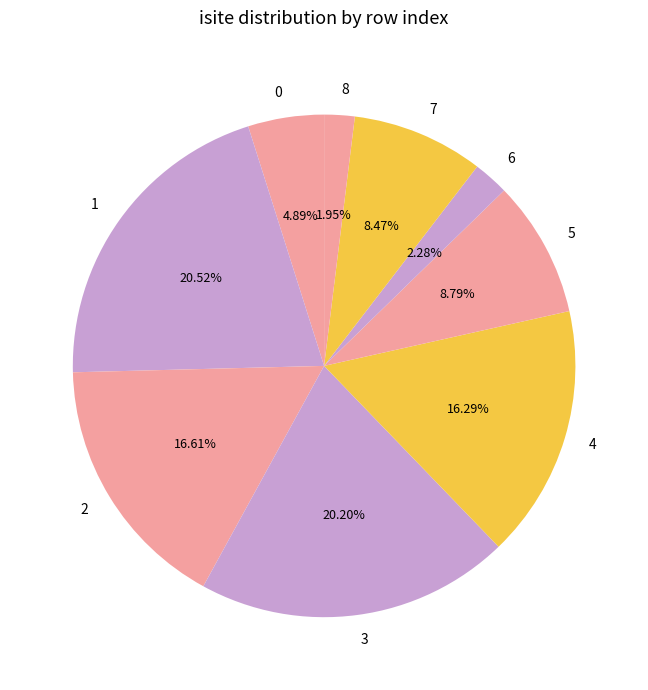

To the nearest percent, what is the average slice percentage?

11%